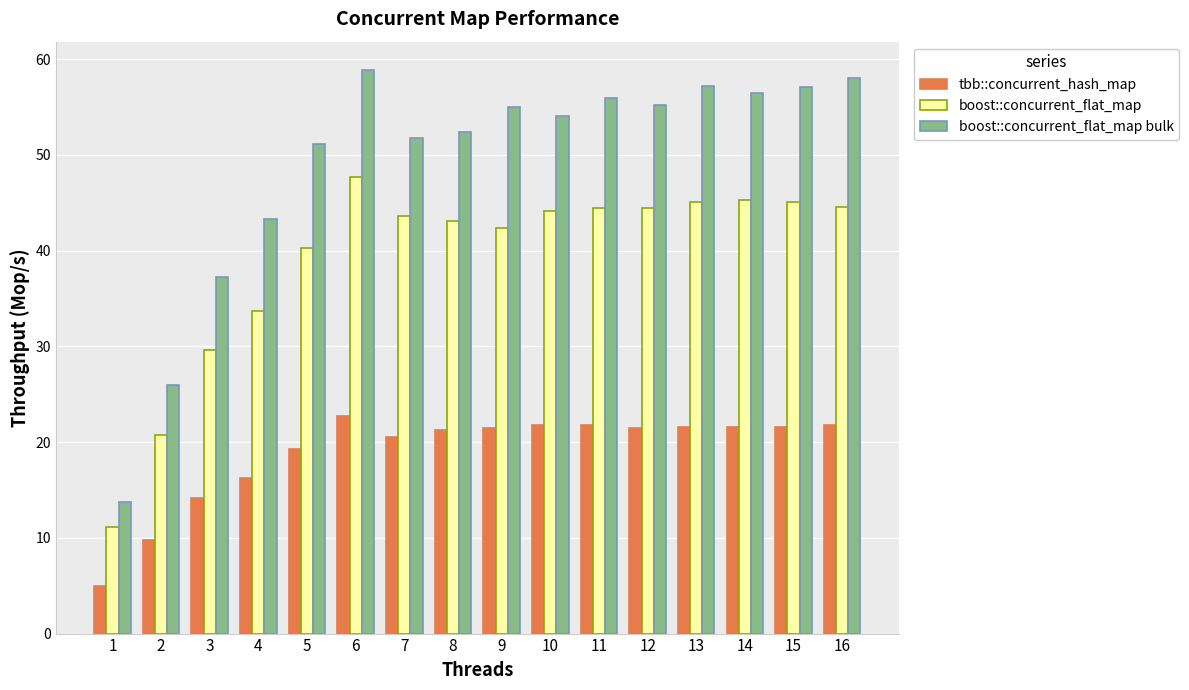

Is it true that boost::concurrent_flat_map equals 5.6 at 1?

False